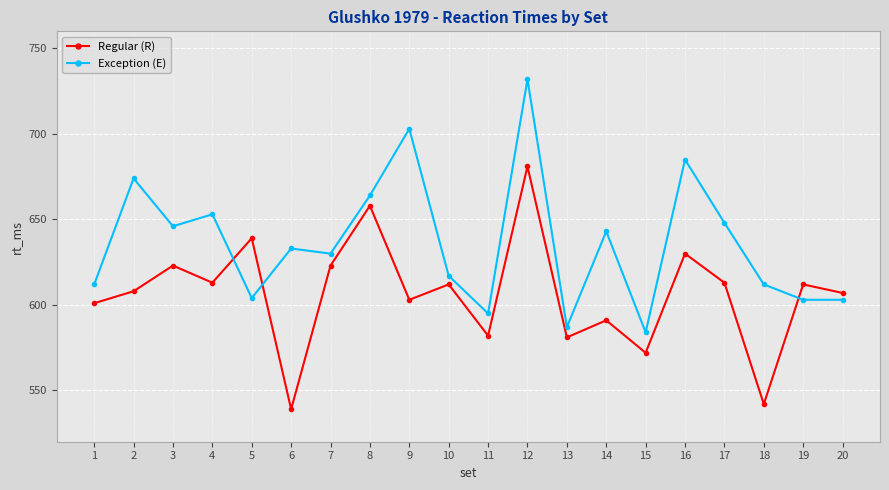

List the series in order of their overall mean, highest first.

Exception (E), Regular (R)